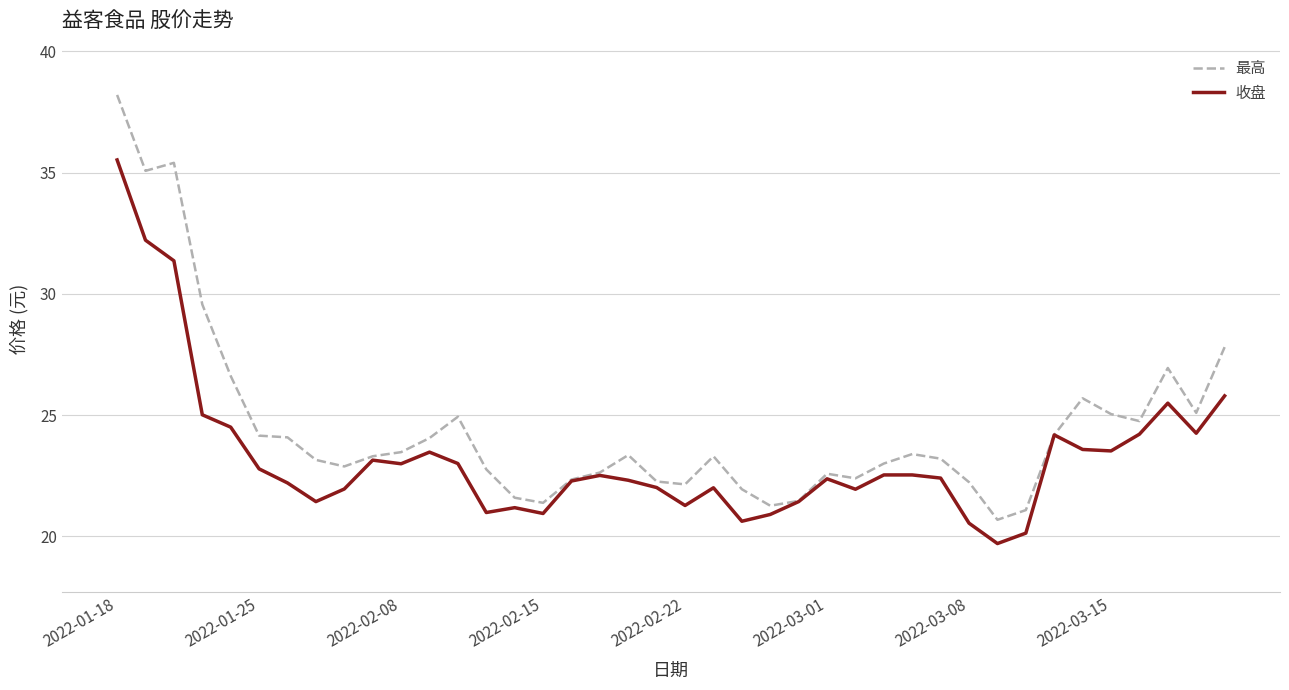

What is the lowest value of the 收盘 series?

19.7